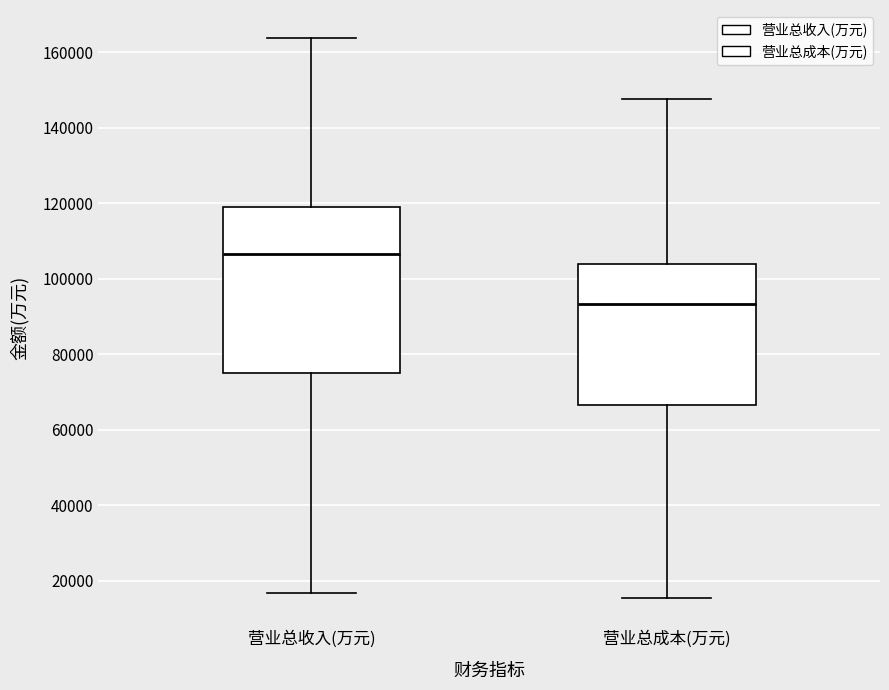

Reading left to right, transcribe this box plot: for each box, give where its median line is, the range the box spans, and where its two whiskers end, as read against the y-axis. The values are not printed on the chart, so give them approximately, as read against the axis.

营业总收入(万元): median 106000, box 74000 to 118000, whiskers 16000 to 164000
营业总成本(万元): median 94000, box 66000 to 104000, whiskers 16000 to 148000